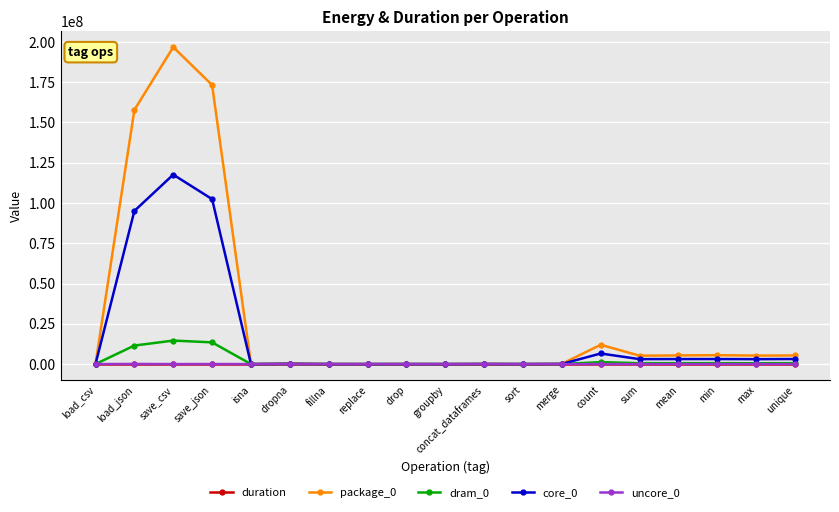

At which category is the sum across all series the highest?

save_csv